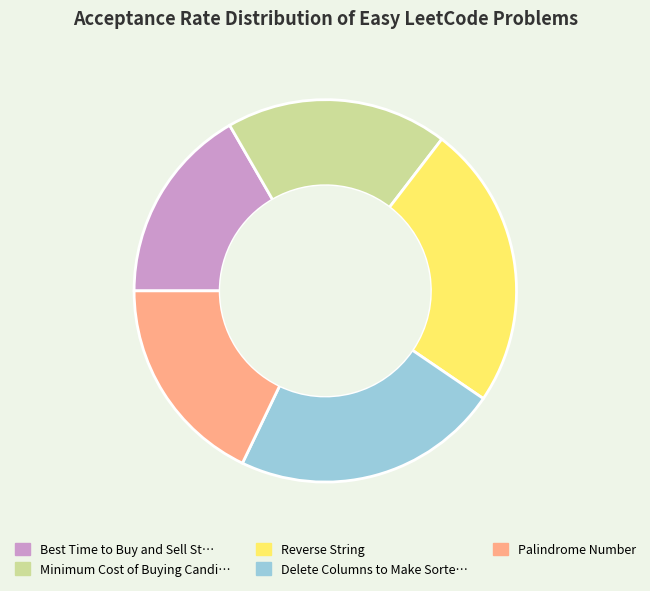

Is there any slice that represents more than half of the pie?

No